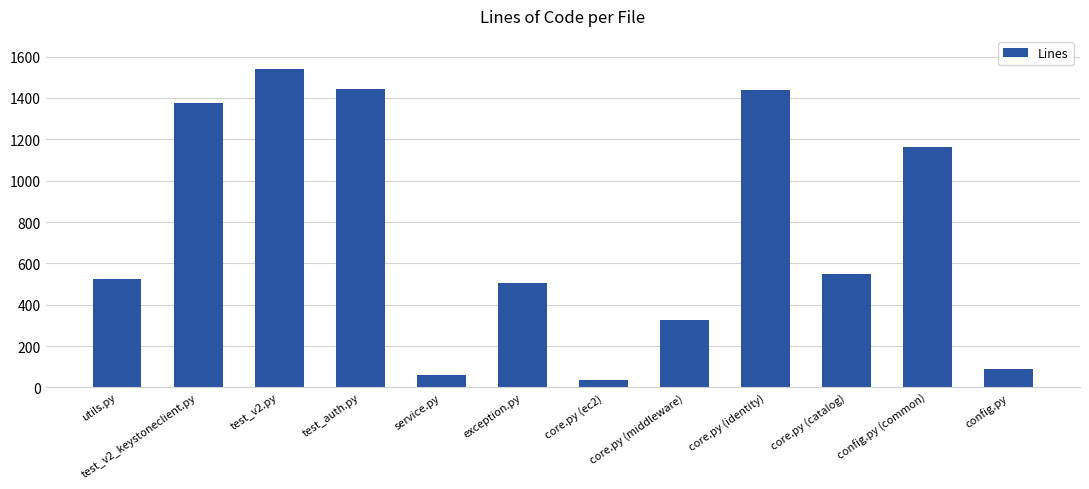

What is the sum of all values?

9054